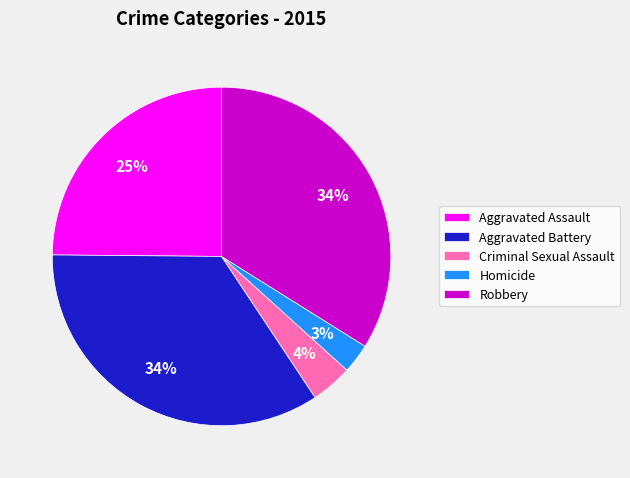

Do Aggravated Assault and Robbery together represent more than half of the pie?

Yes